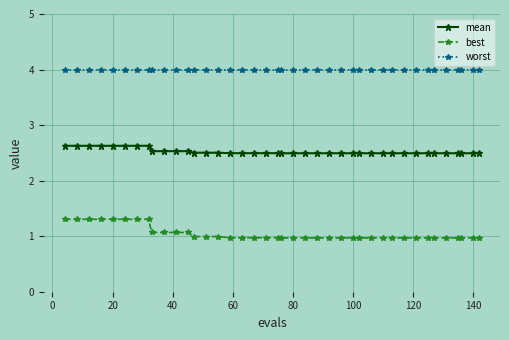

What is the highest value of the mean series?

2.6